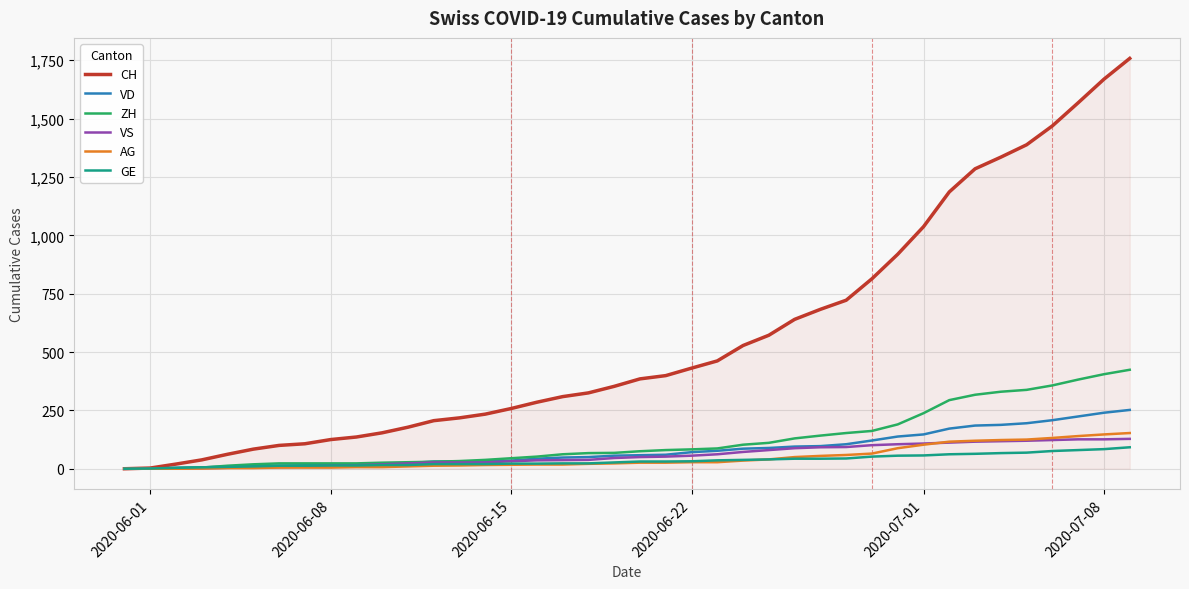

Which series has the widest spread of values?

CH